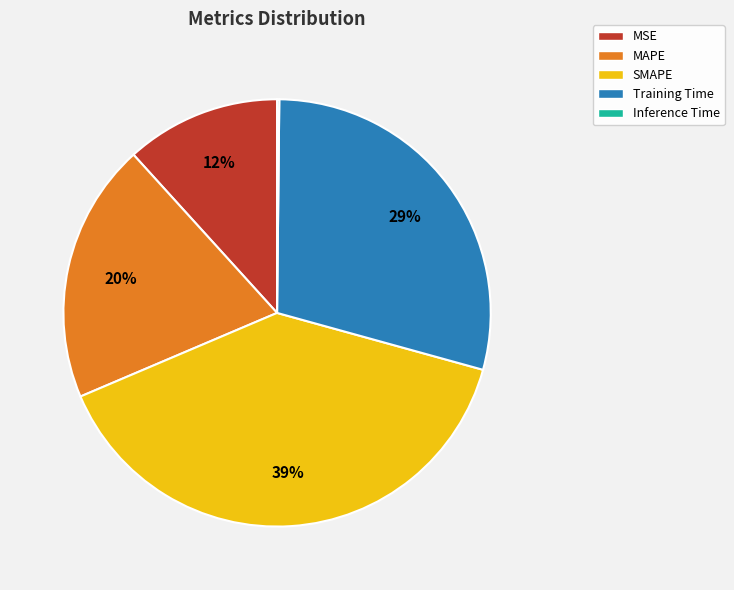

What percentage is the MAPE slice, to the nearest percent?

20%